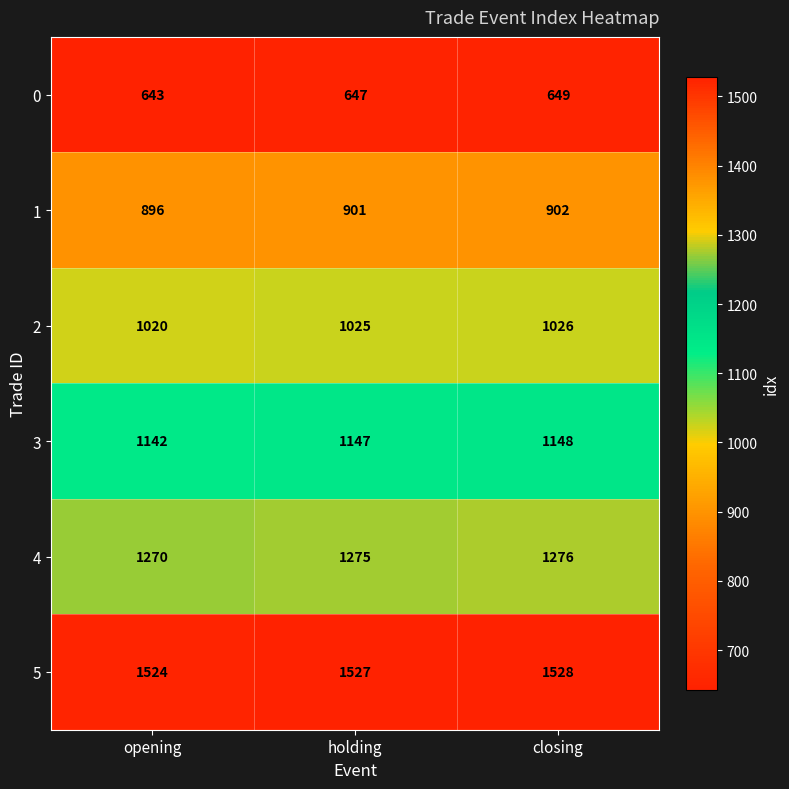

True or false: 1 has a value of 901 at holding.

True